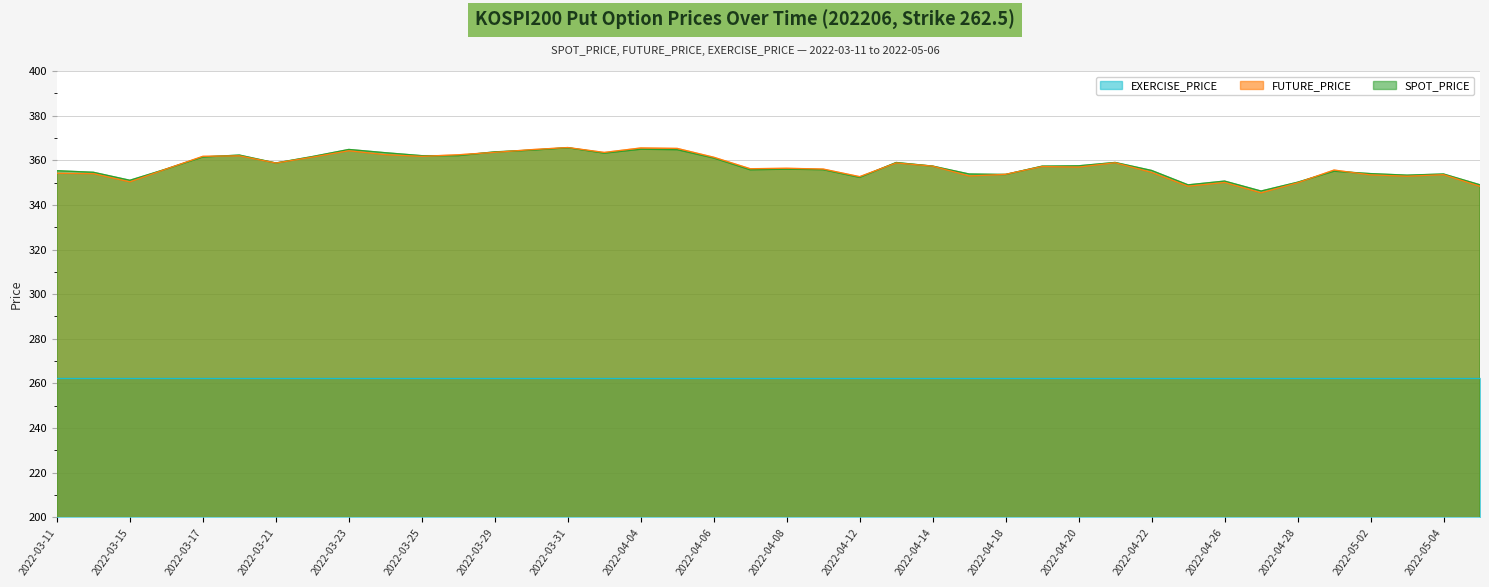

Which series has the largest total across all categories?

SPOT_PRICE